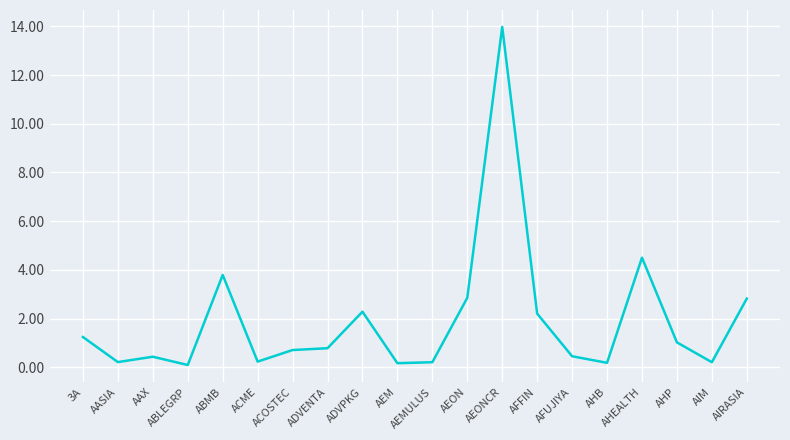

At which category does the chart reach its peak across all series?

AEONCR